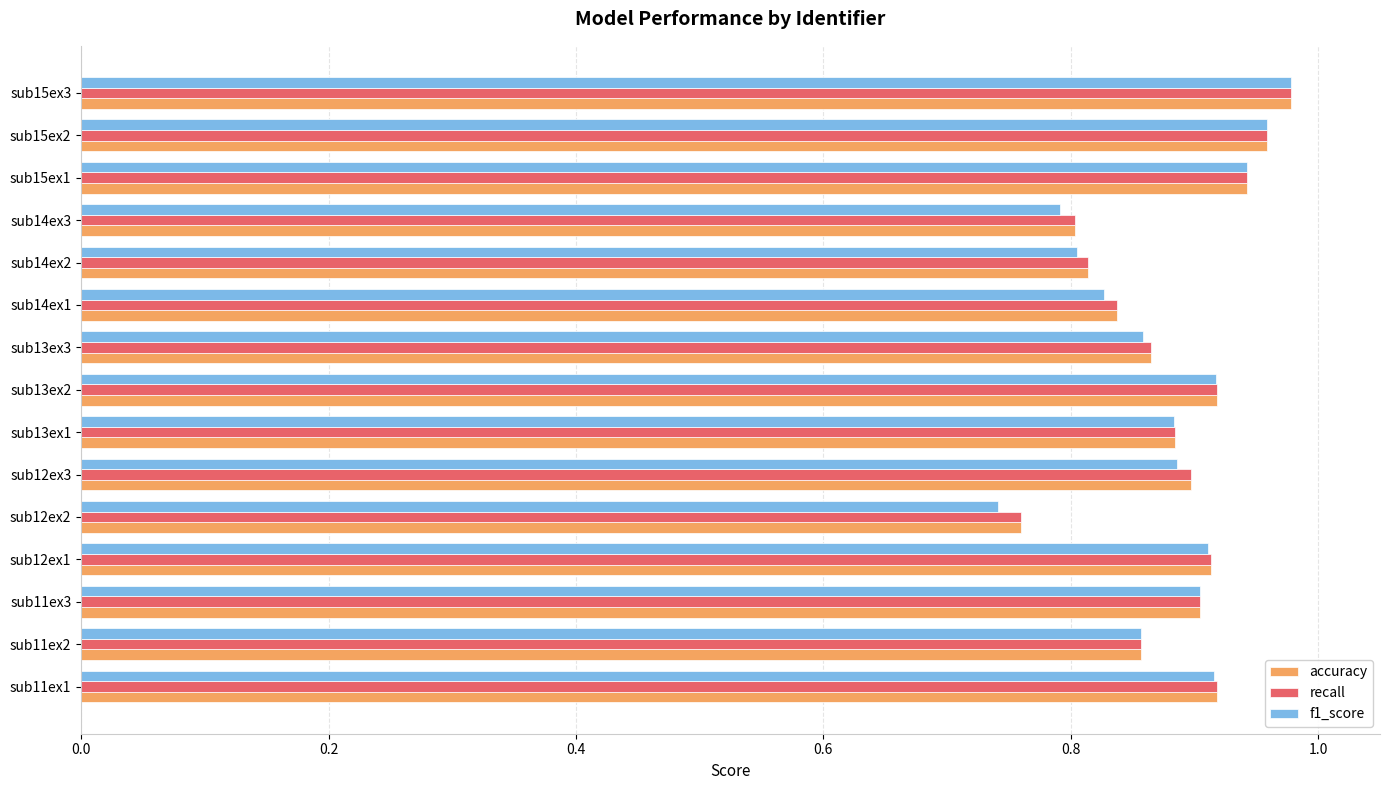

At which label does recall reach its minimum?

sub12ex2